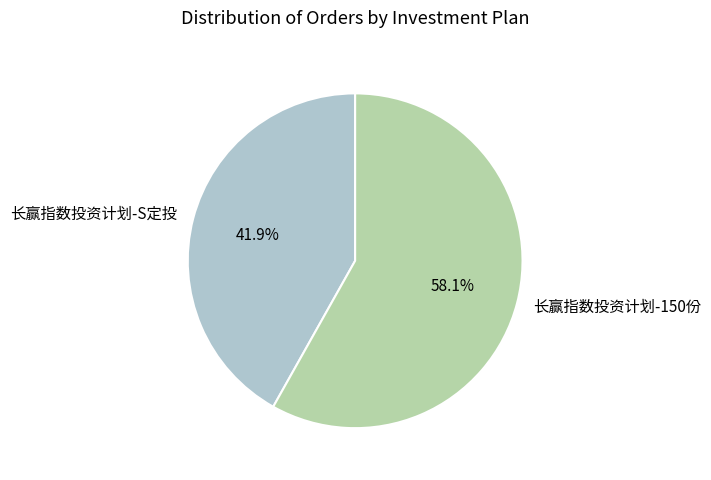

Does any single category account for the majority?

Yes